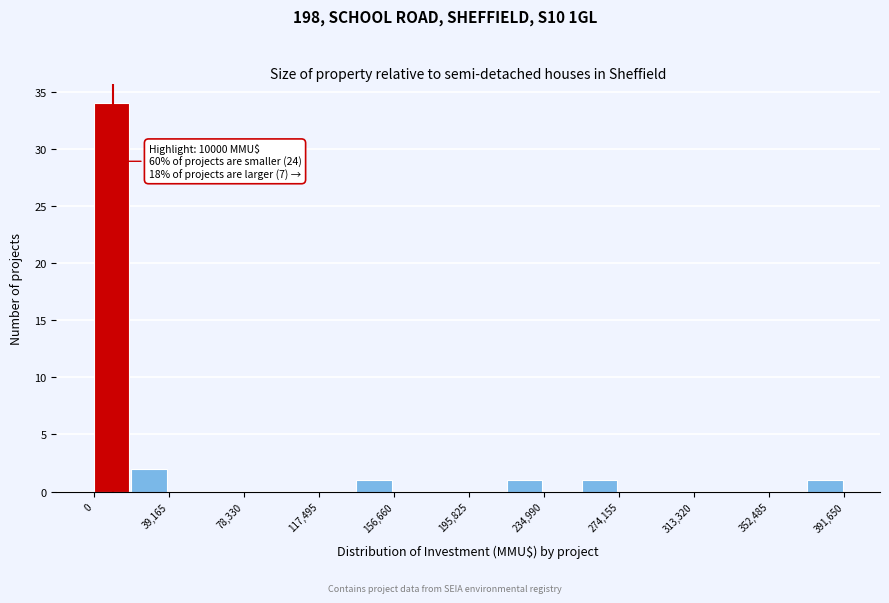

Around what value on the x-axis is the tallest bar? Give the approximate position of its centre, as read against the axis.

10000